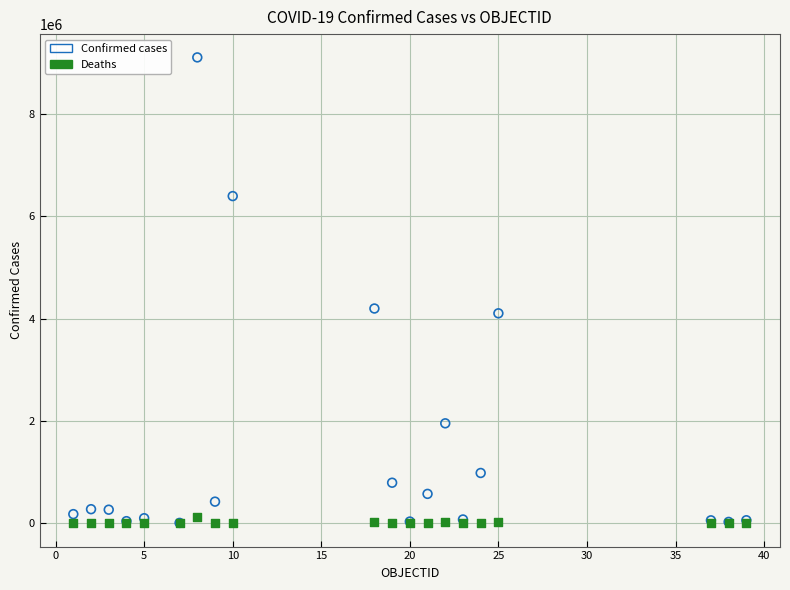

Which series reaches the maximum Y coordinate?

Confirmed cases